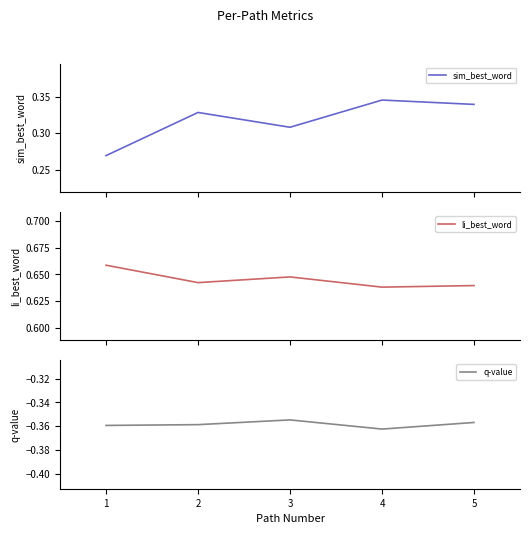

How many data points does each series have?

5